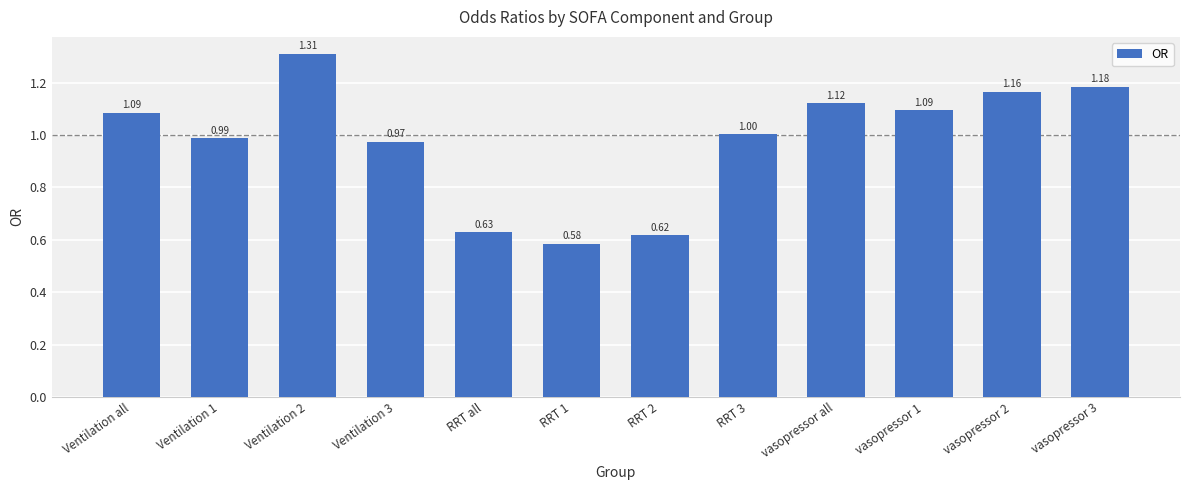

What is the label of the 10th bar from the left?

vasopressor 1